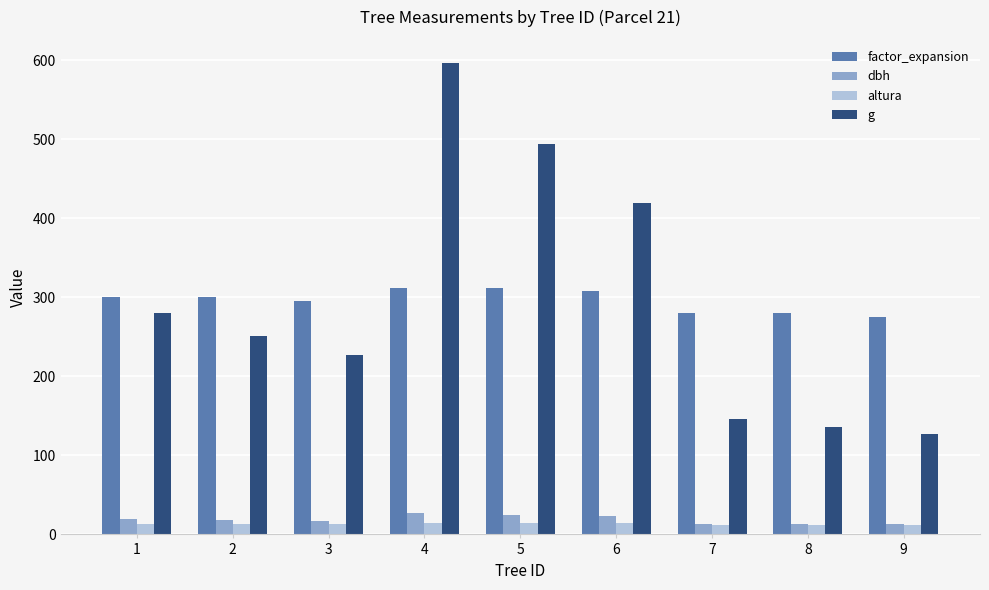

The g series shows 127.0 at 9. True or false?

True